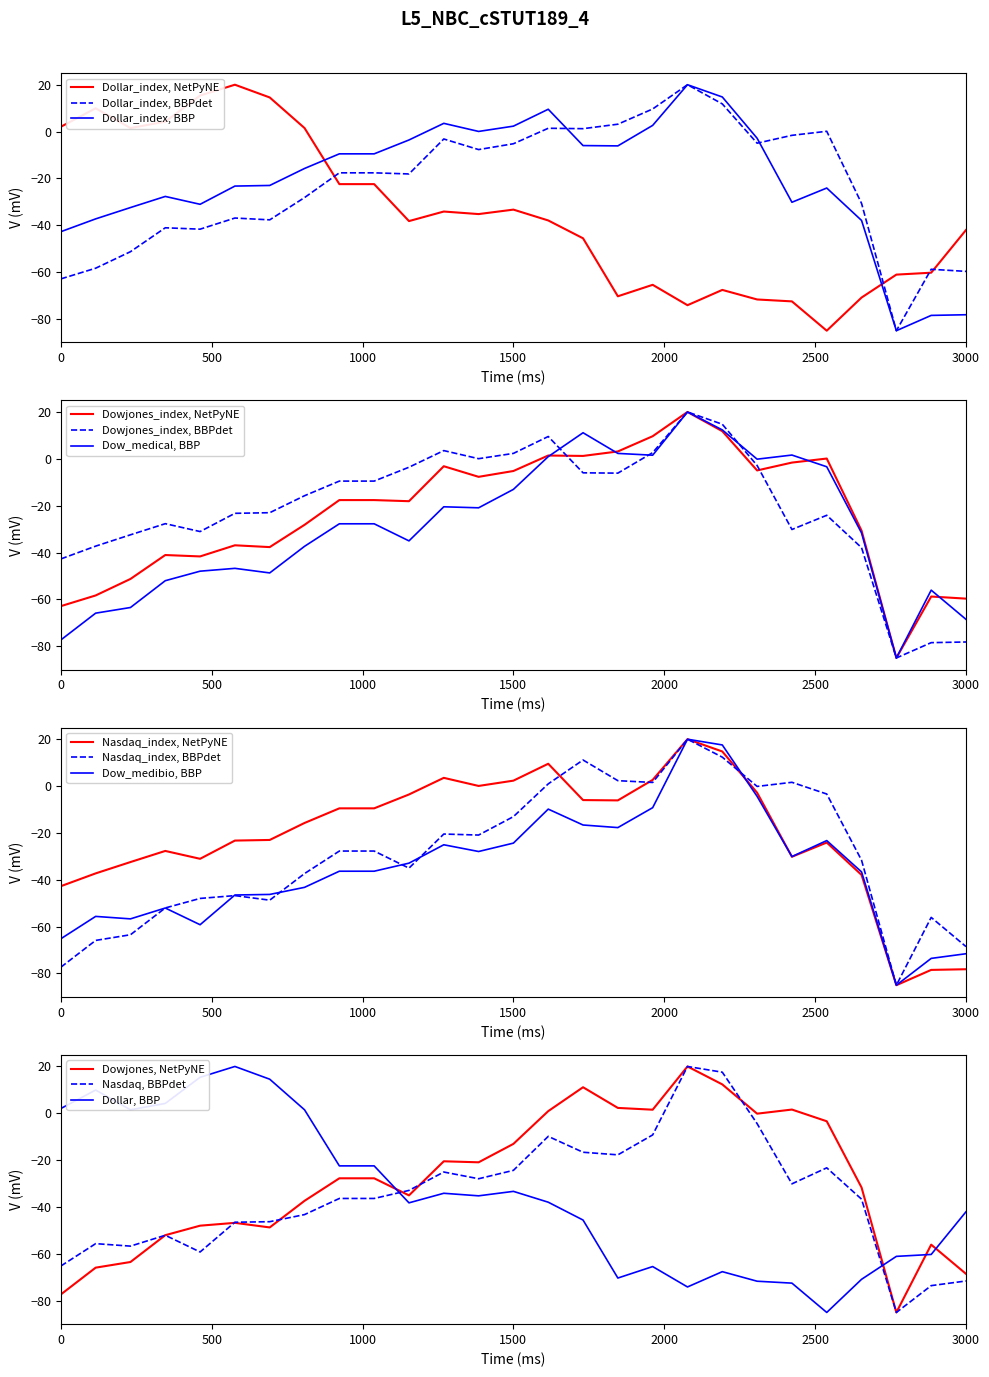

What is the minimum value for Dollar_index, BBP?

-85.0